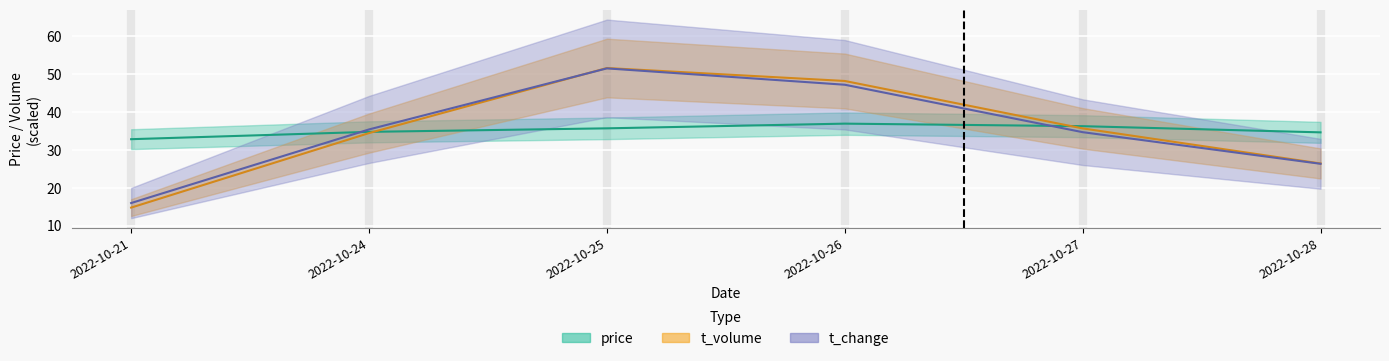

Between 2022-10-21 and 2022-10-24, which series saw the biggest shift?

t_volume